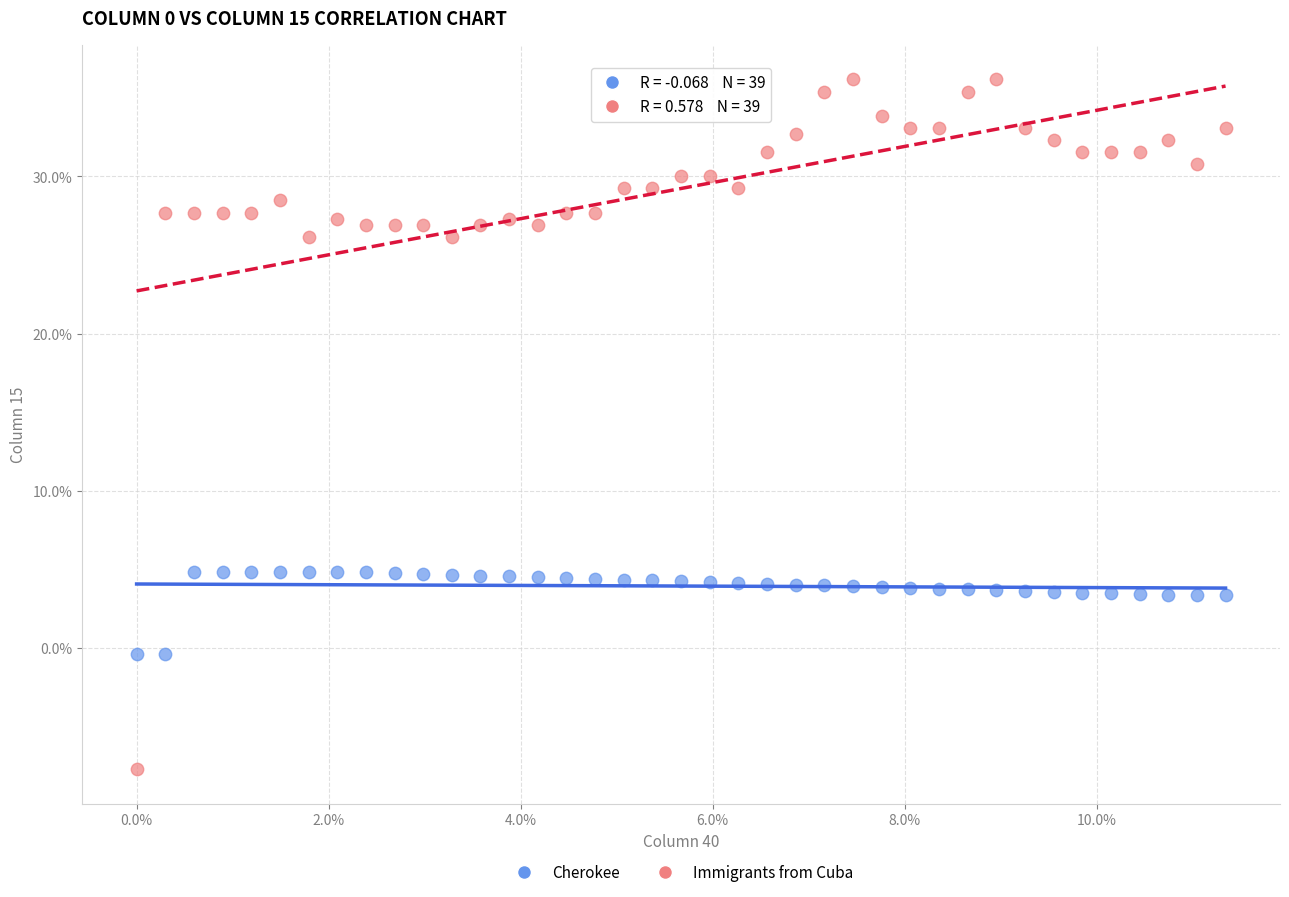

Which series contains the highest Y value?

Immigrants from Cuba